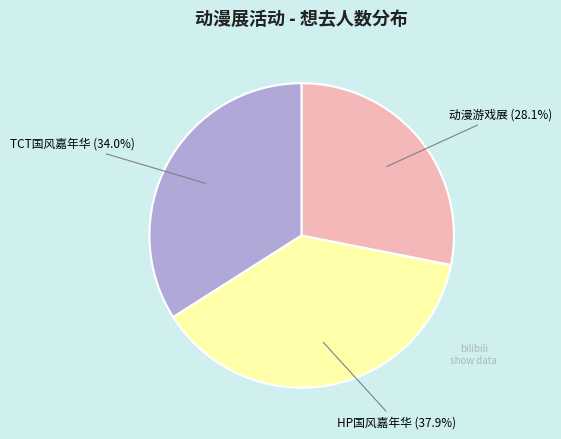

Is there a majority slice in this chart?

No